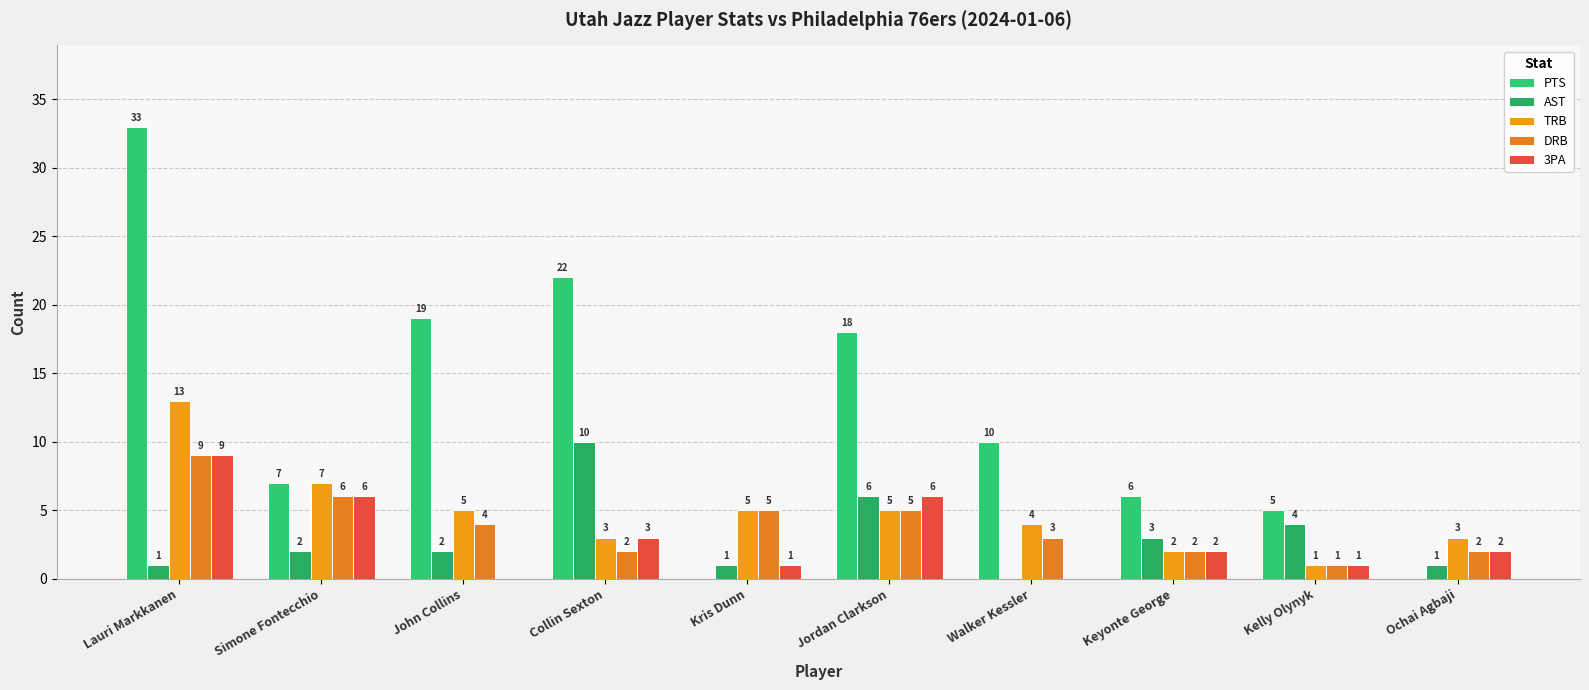

What is the average value of the 3PA series?

3